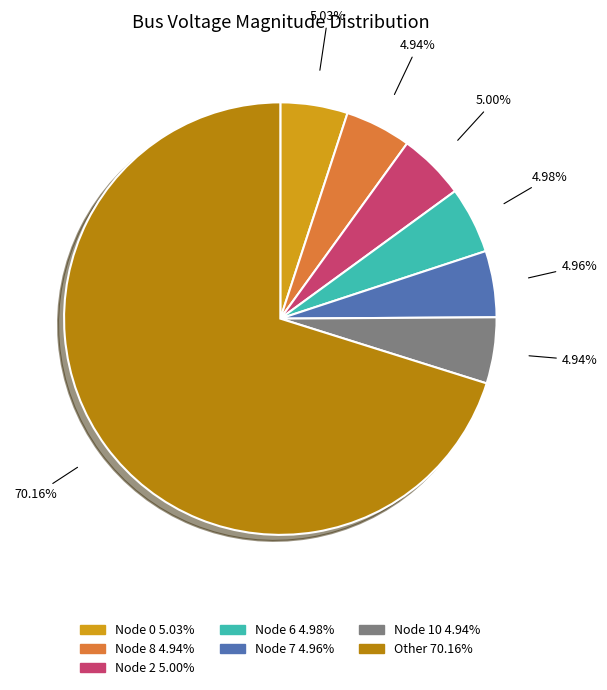

Is there any slice that represents more than half of the pie?

Yes